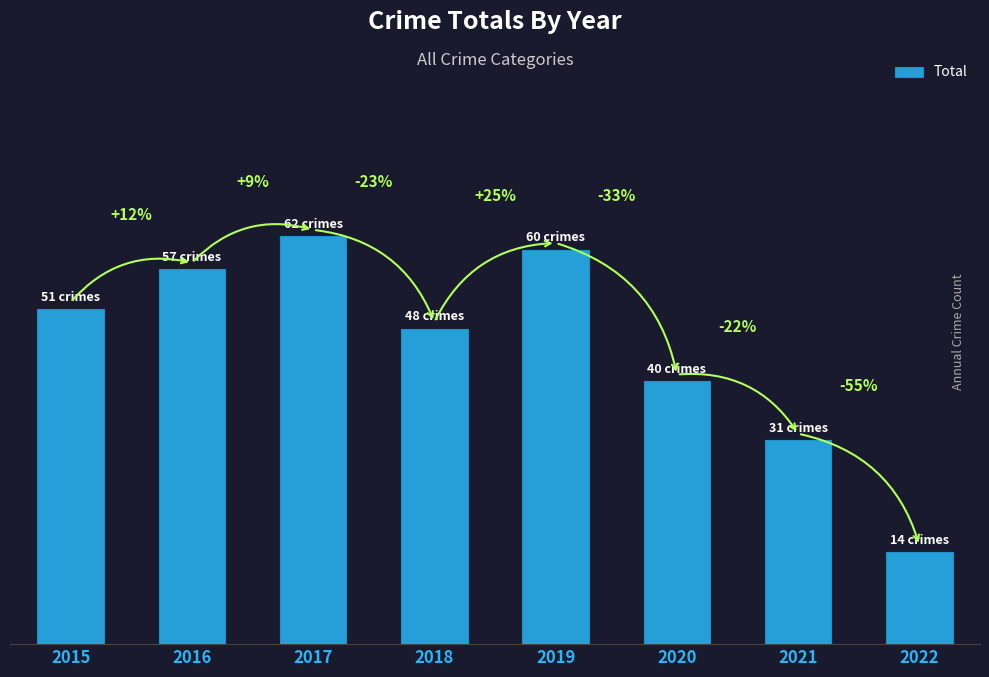

Where is the data nearest to the value 38?

2020